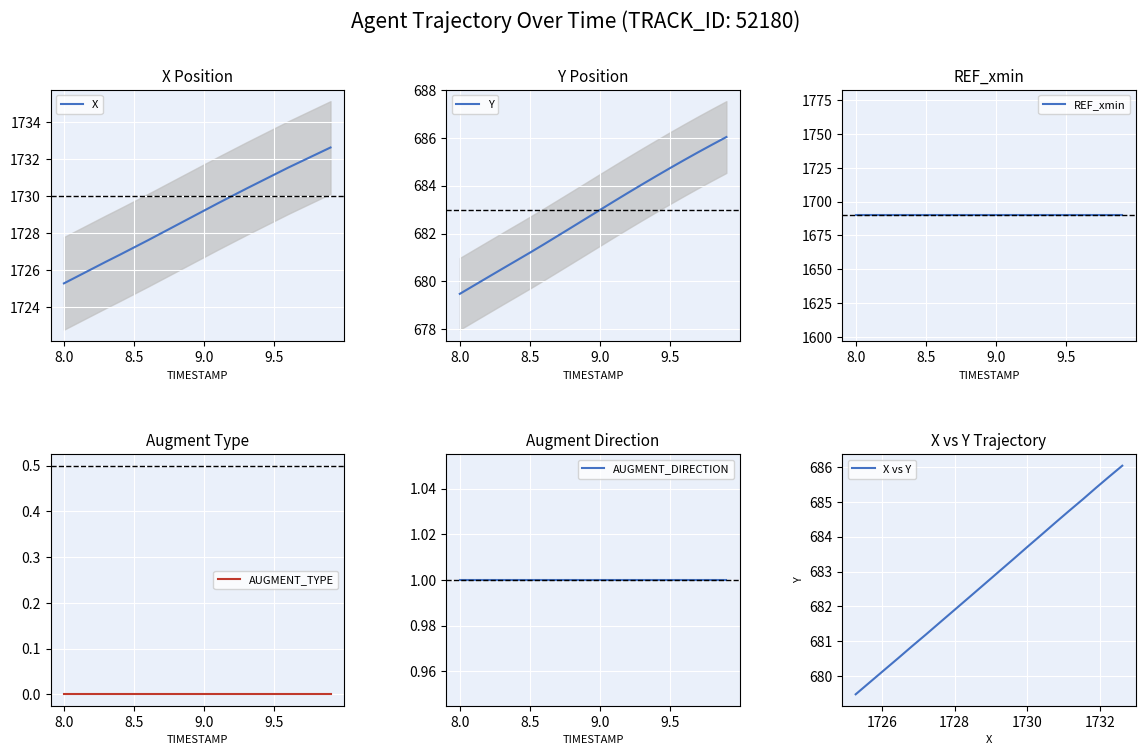

What are all the series names shown in the legend?

X, Y, REF_xmin, AUGMENT_TYPE, AUGMENT_DIRECTION, X vs Y